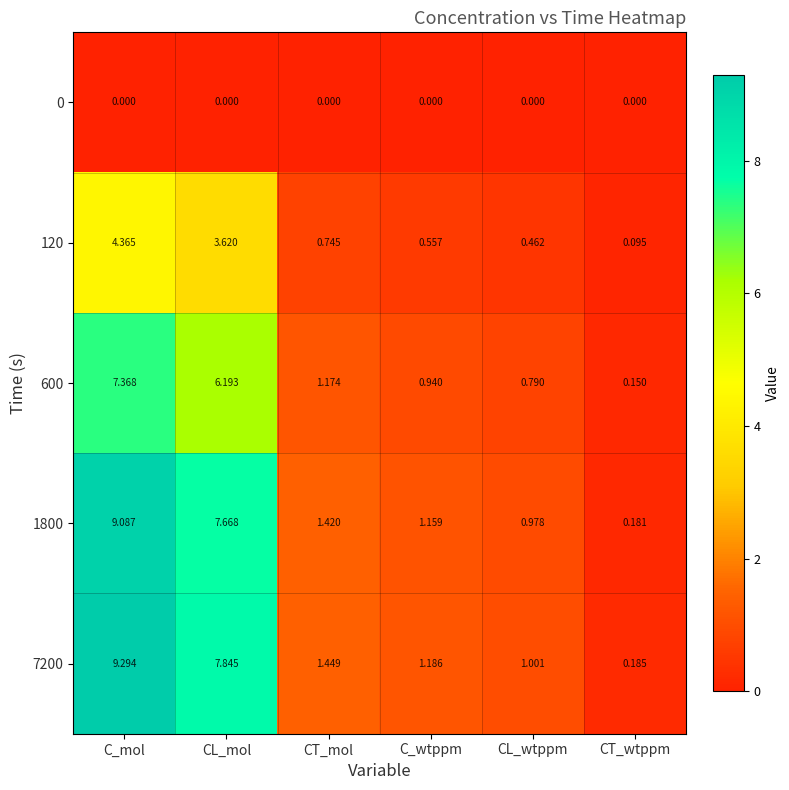

Which category has the highest value across all series?

C_mol